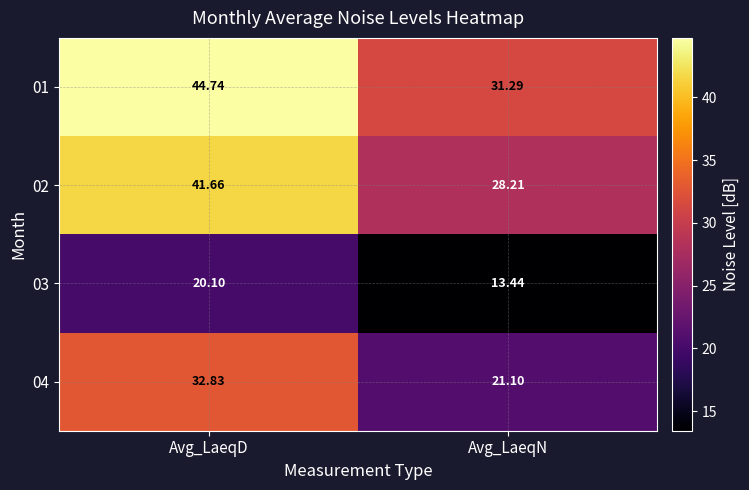

List the labels in order of 03 value, largest first.

Avg_LaeqD, Avg_LaeqN